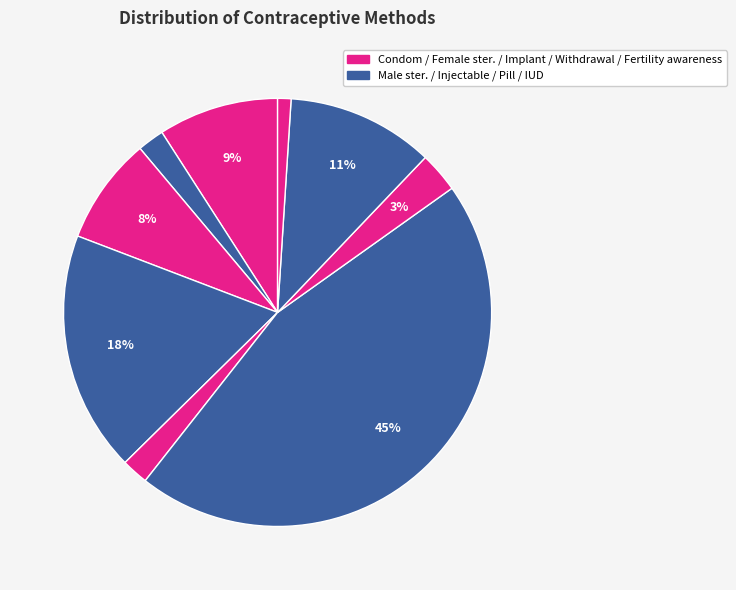

Does any single category account for the majority?

No